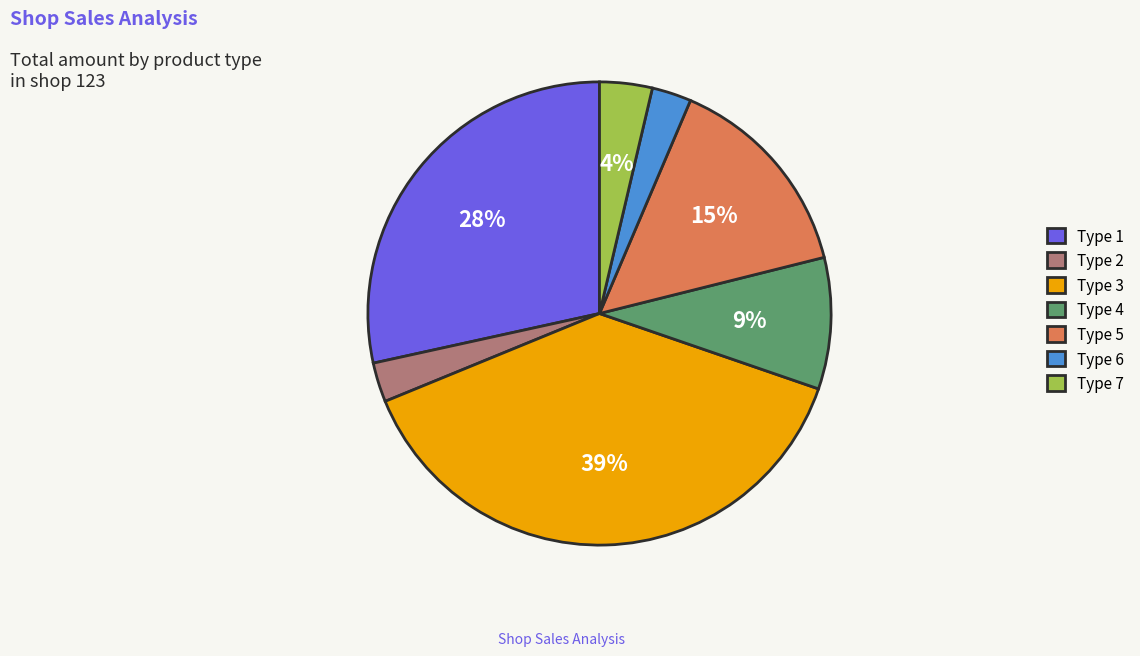

What percentage is the Type 2 slice, to the nearest percent?

3%